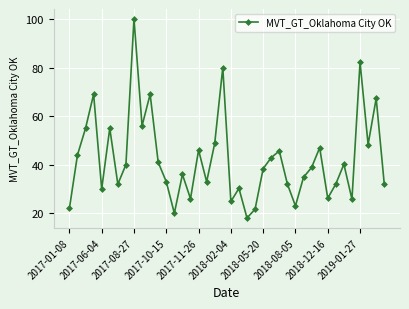

What is the value of the 1st point from the left?

22.0